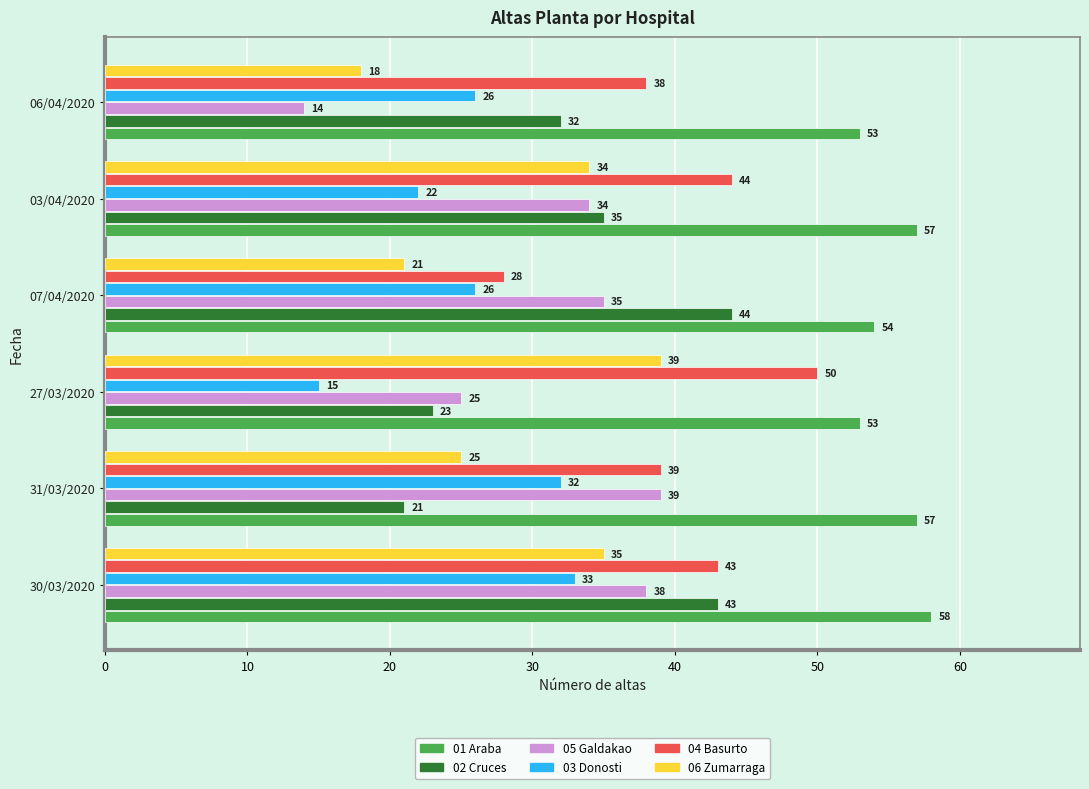

What is the total value across all series at 30/03/2020?

250